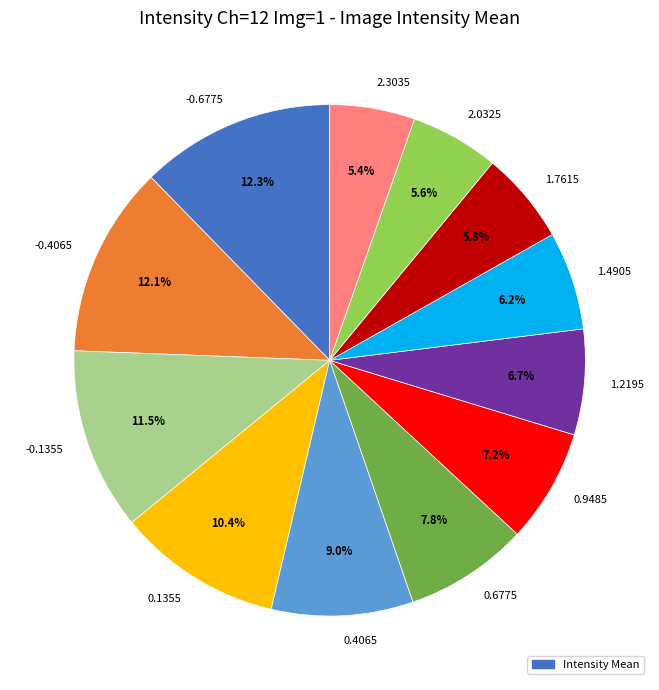

True or false: 0.6775 accounts for 1% of the total.

False